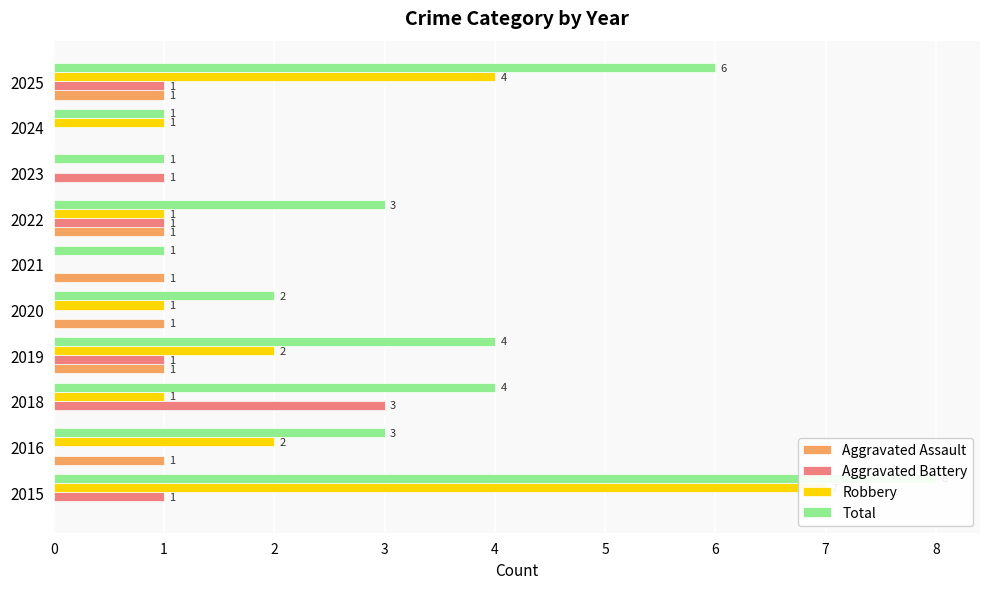

What is the approximate value of Robbery at 2015?

7